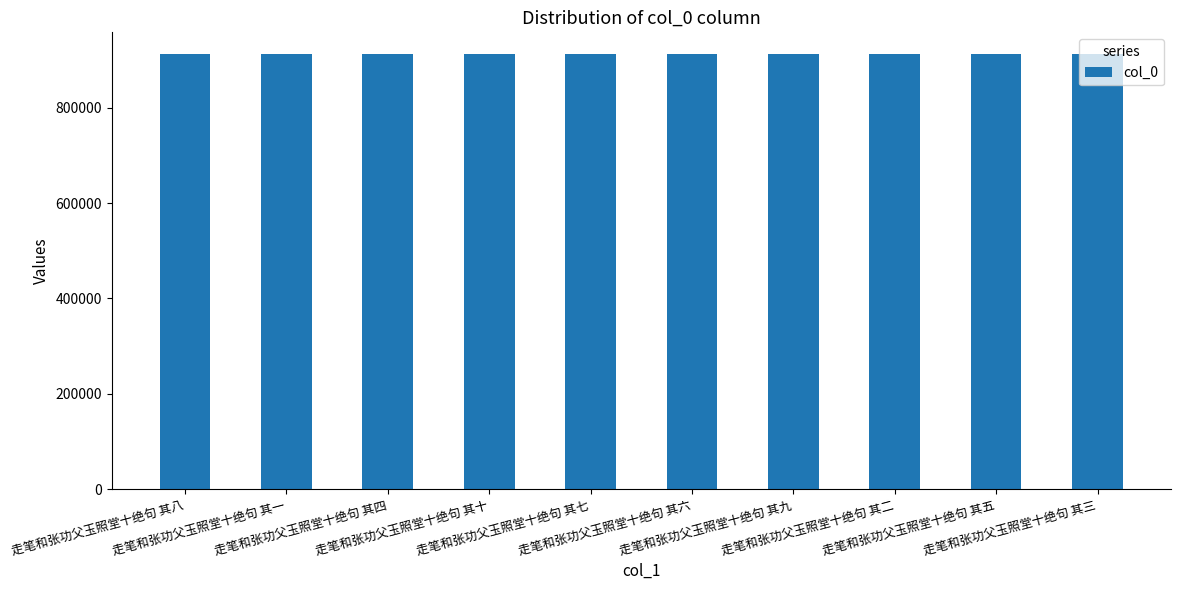

How many data points are less than 912717?

5